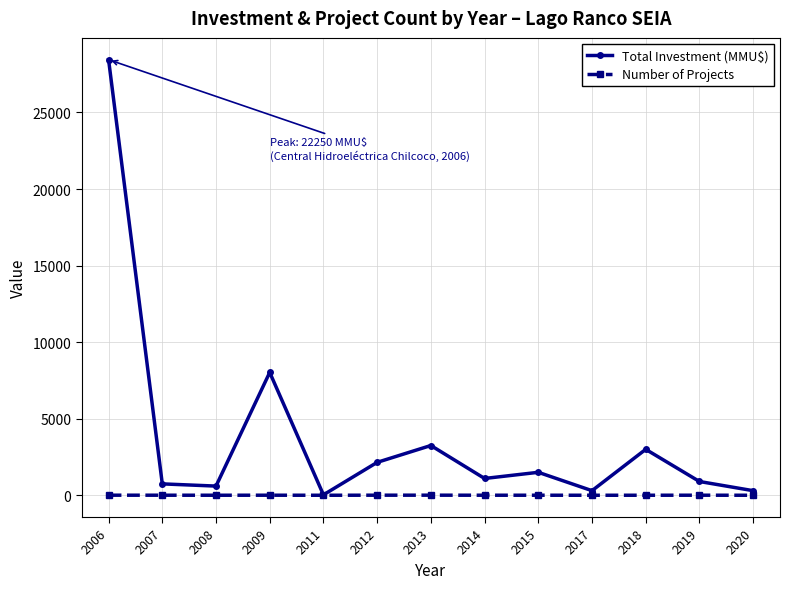

At which label does Number of Projects first exceed 3?

2006